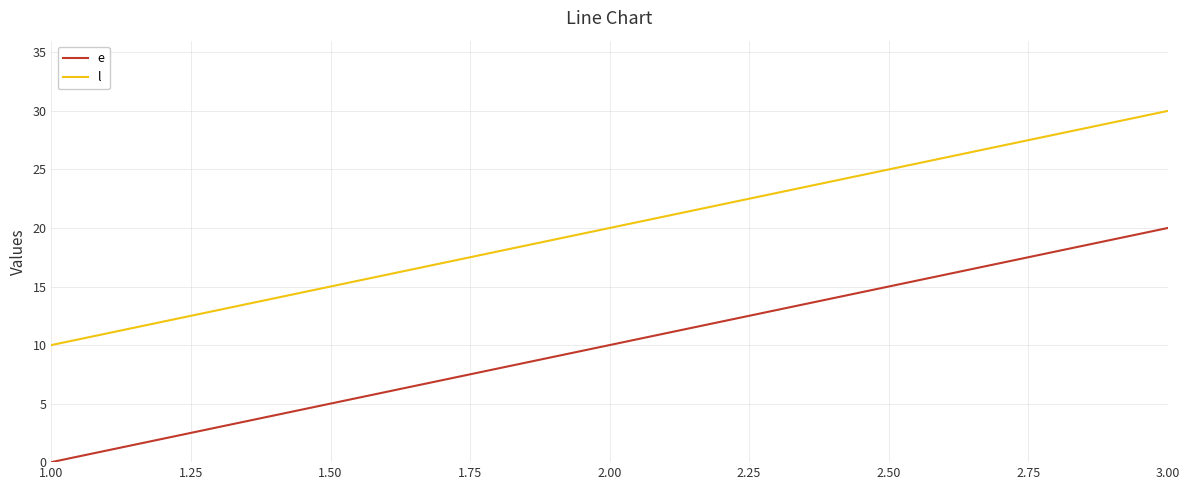

What is the sum of all l values?

60